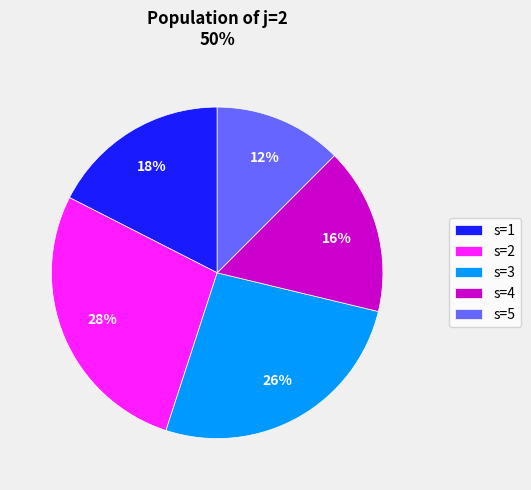

The s=2 slice represents 20% of the pie. True or false?

False